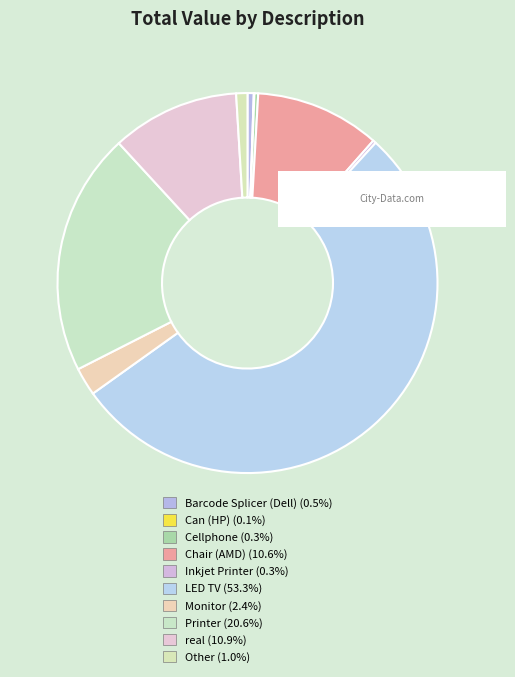

What percentage is NOT represented by Chair (AMD)?

89.4%